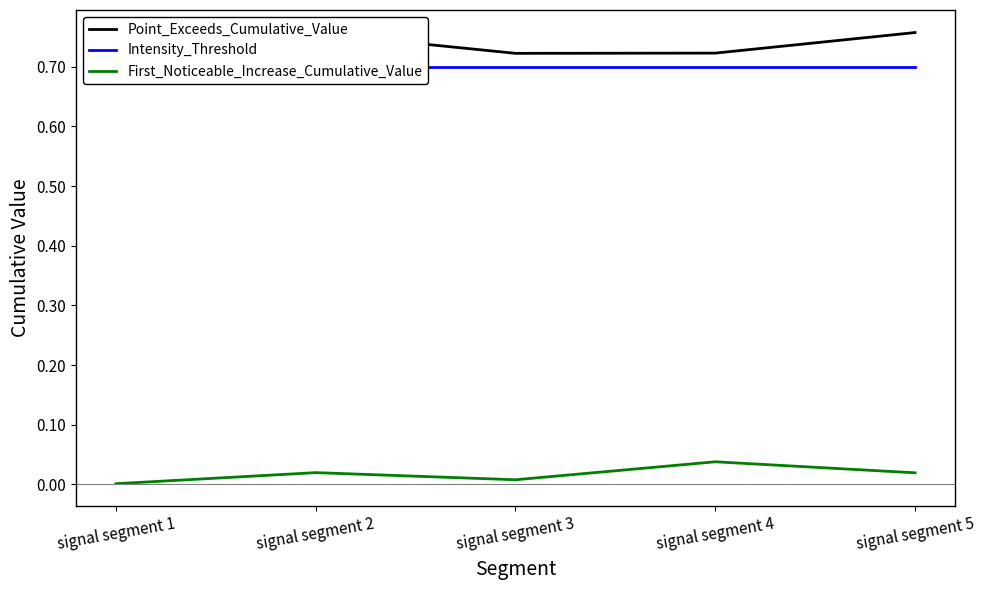

The value of Point_Exceeds_Cumulative_Value at signal segment 2 is 0.8. True or false?

True